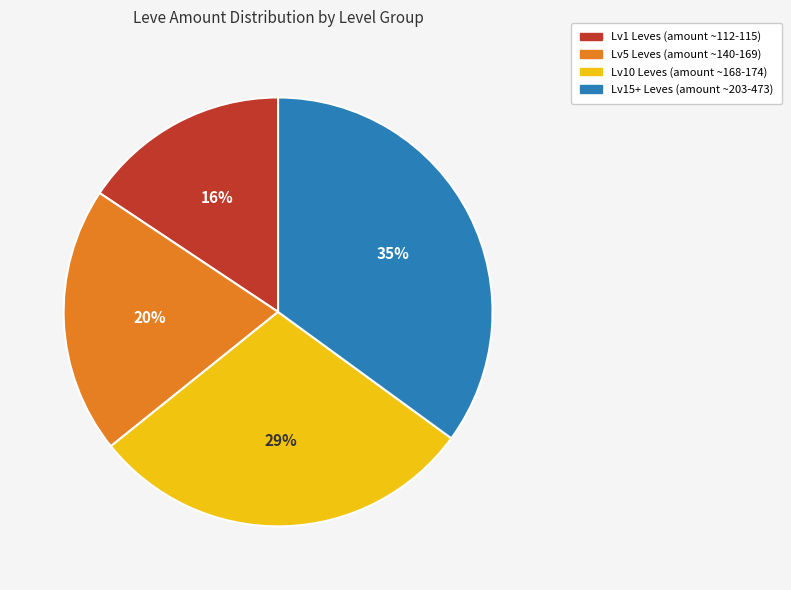

Is there a majority slice in this chart?

No